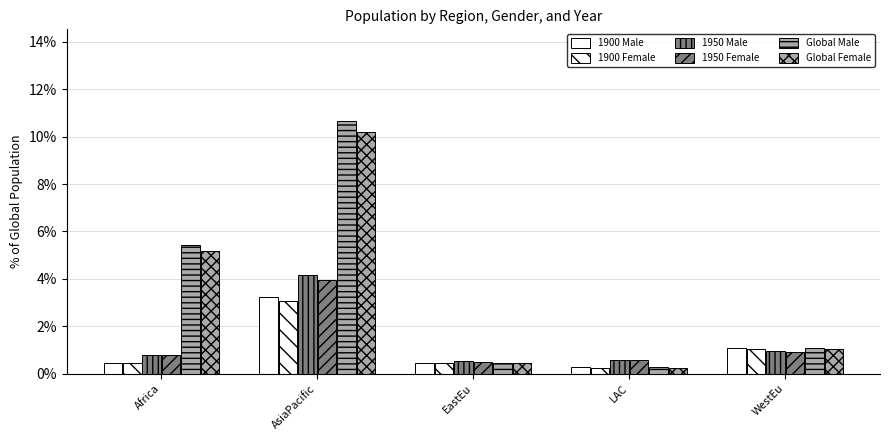

What is the highest value of the 1900 Female series?

3.0